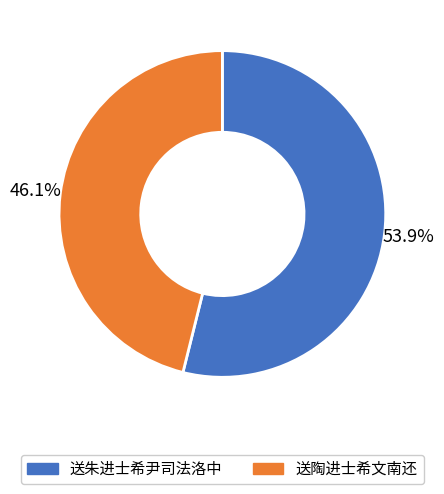

Which has a higher value, 送朱进士希尹司法洛中 or 送陶进士希文南还?

送朱进士希尹司法洛中